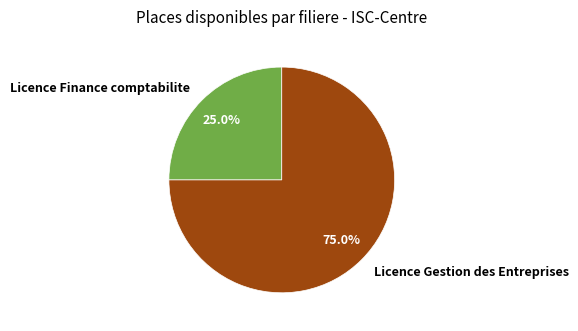

Which category has the biggest portion of the pie?

Licence Gestion des Entreprises